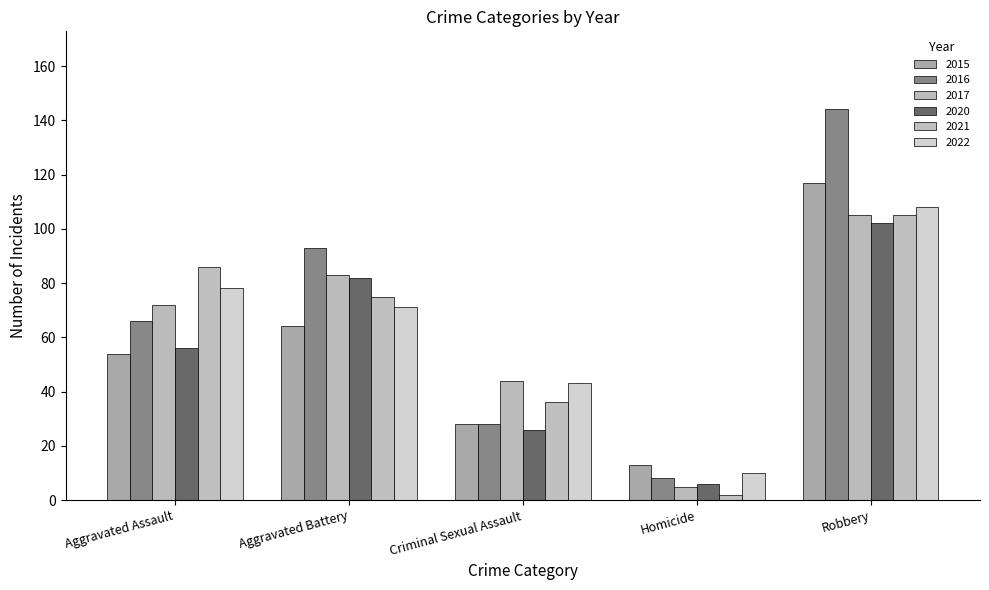

How many bars are there in each group?

6